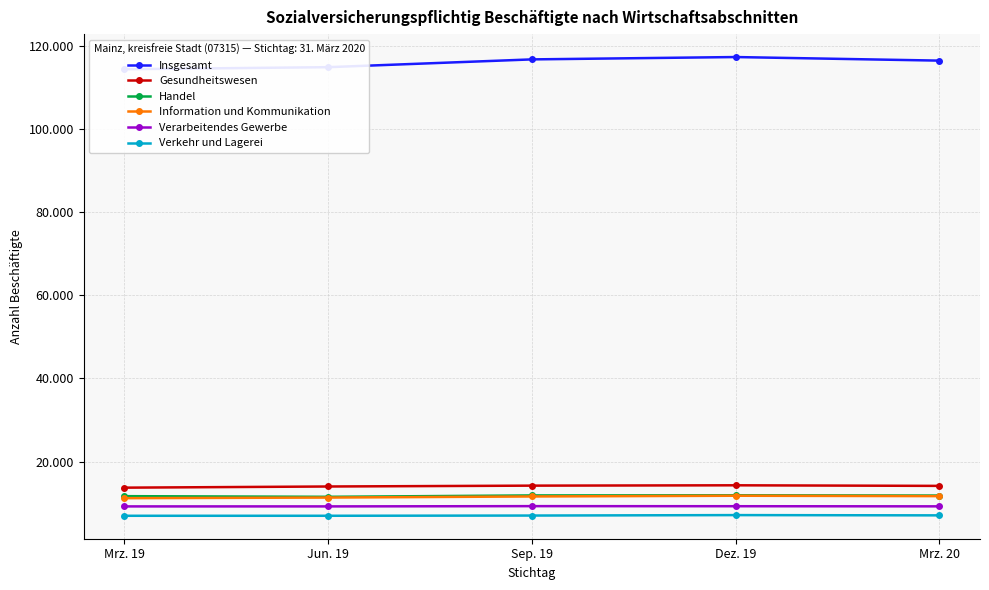

What is the label of the 3rd point from the right?

Sep. 19